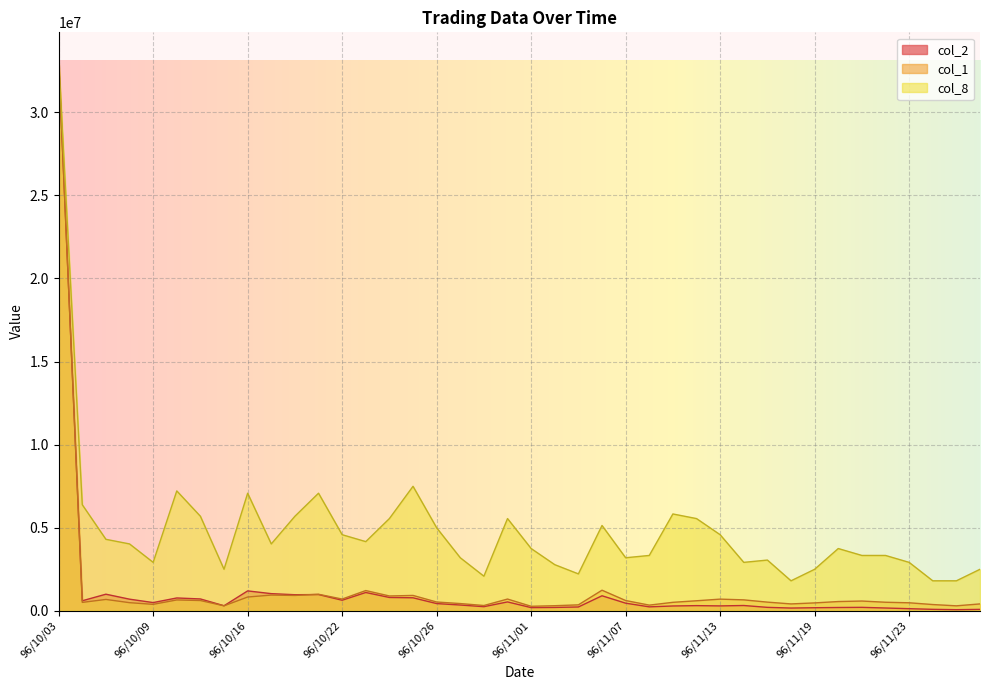

List the labels in order of col_1 value, smallest first.

96/11/01, 96/10/15, 96/11/27, 96/11/02, 96/10/30, 96/11/08, 96/11/05, 96/11/26, 96/10/09, 96/11/16, 96/11/28, 96/10/29, 96/11/19, 96/11/23, 96/10/08, 96/10/04, 96/11/09, 96/11/22, 96/11/15, 96/10/26, 96/11/20, 96/11/21, 96/11/12, 96/10/12, 96/11/07, 96/10/11, 96/11/14, 96/10/05, 96/11/13, 96/10/22, 96/10/31, 96/10/16, 96/10/24, 96/10/18, 96/10/25, 96/10/17, 96/10/19, 96/10/23, 96/11/06, 96/10/03